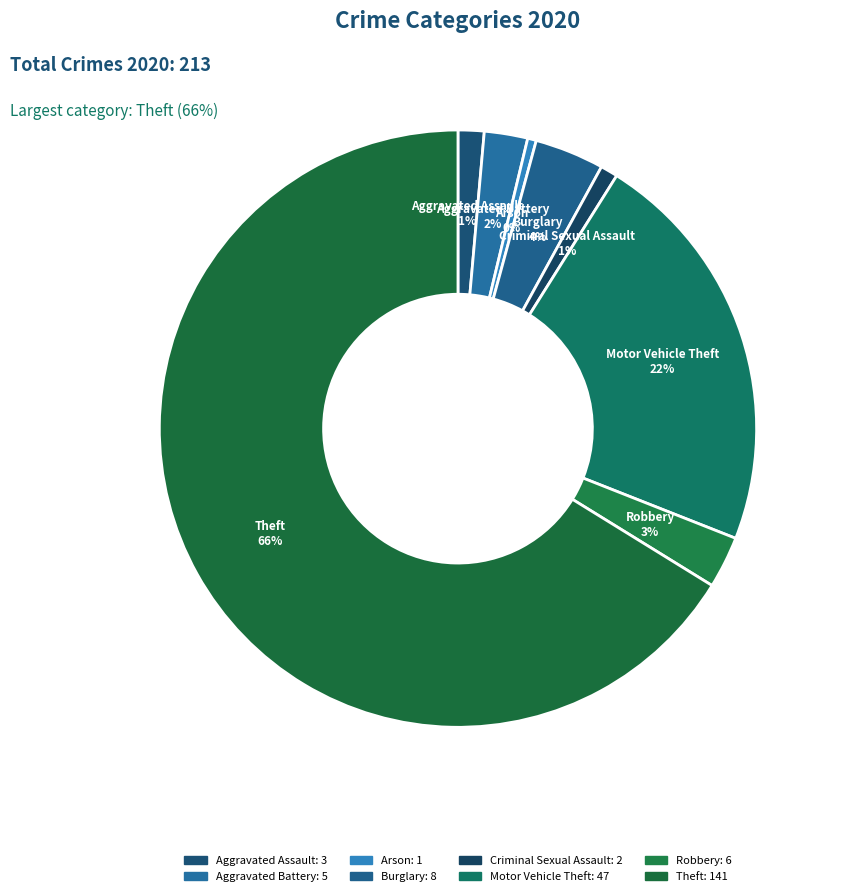

To the nearest percent, what portion does Criminal Sexual Assault represent?

1%